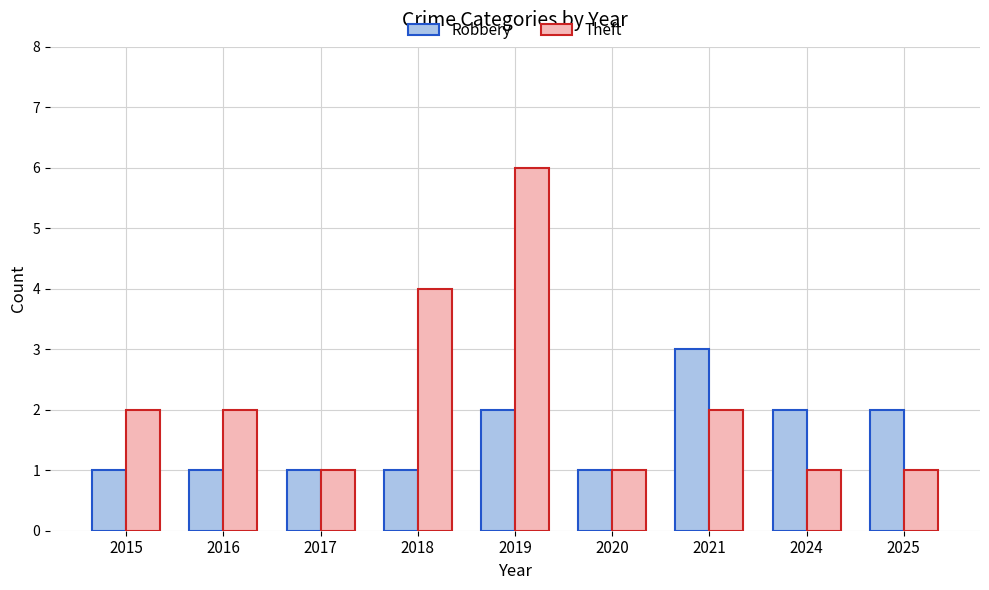

The Theft series shows 1 at 2025. True or false?

True